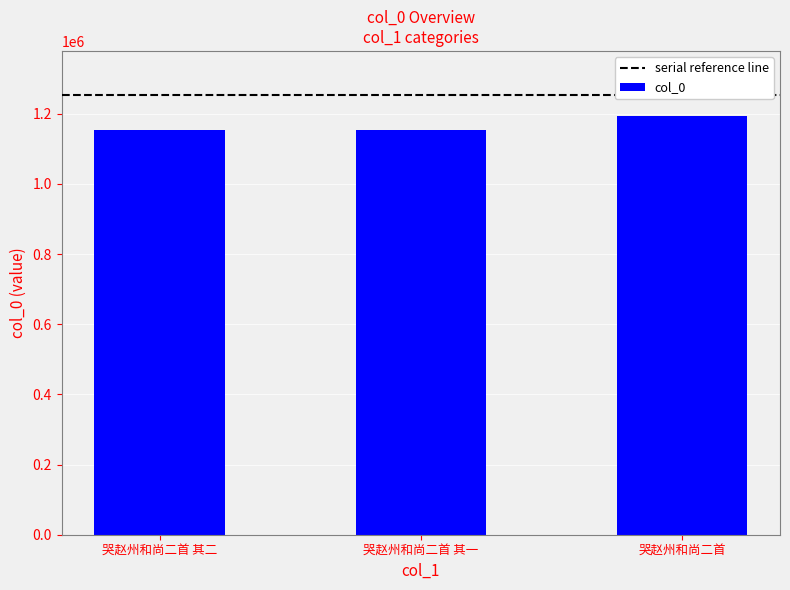

Where is the data nearest to the value 1172916?

哭赵州和尚二首 其二